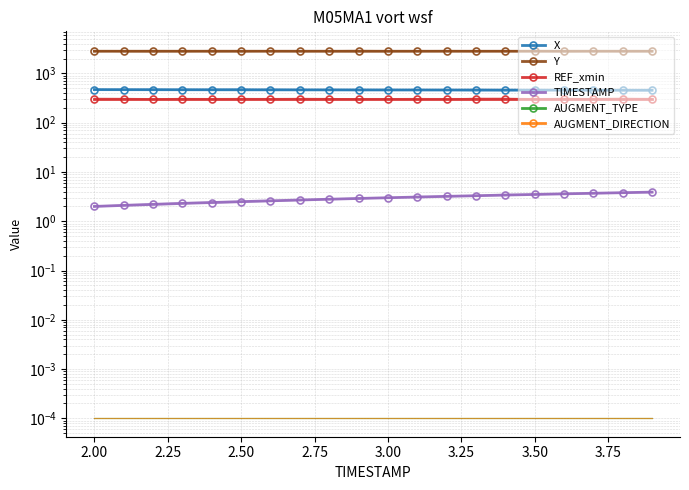

What are all the series names shown in the legend?

X, Y, REF_xmin, TIMESTAMP, AUGMENT_TYPE, AUGMENT_DIRECTION